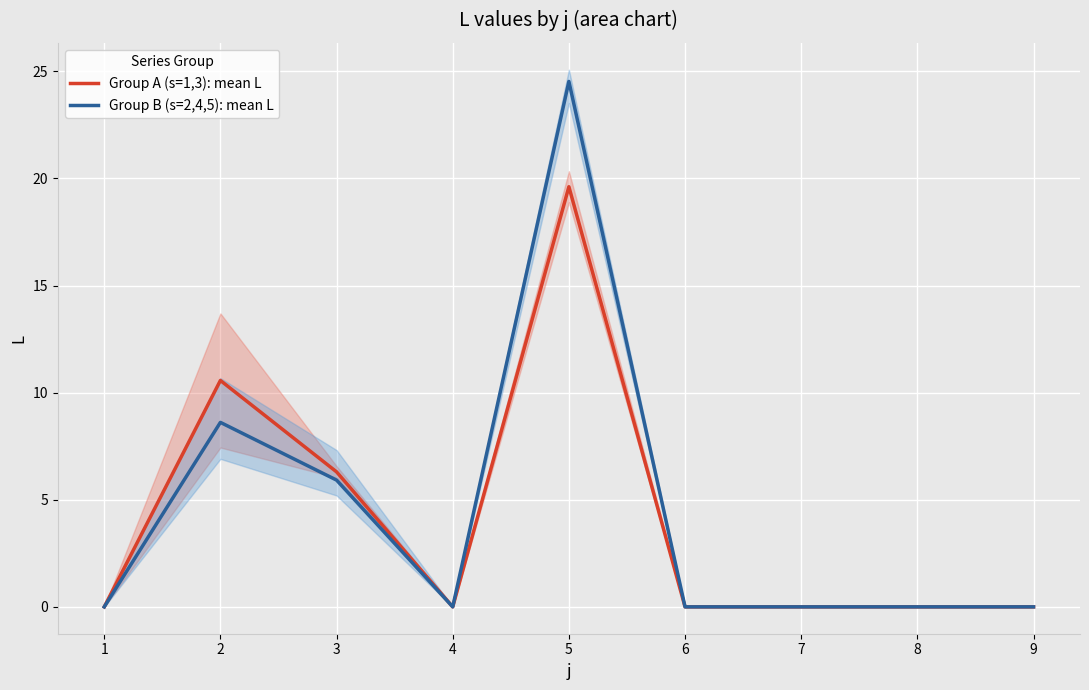

Which series has the largest total across all categories?

Group B (s=2,4,5): mean L